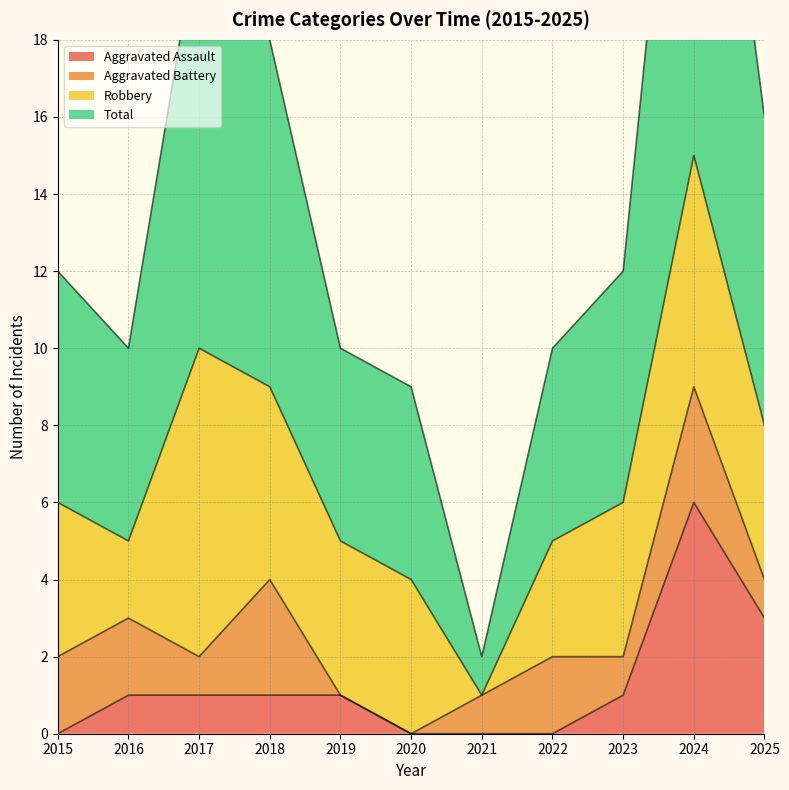

What is the difference between the maximum and minimum values in the Aggravated Assault series?

6